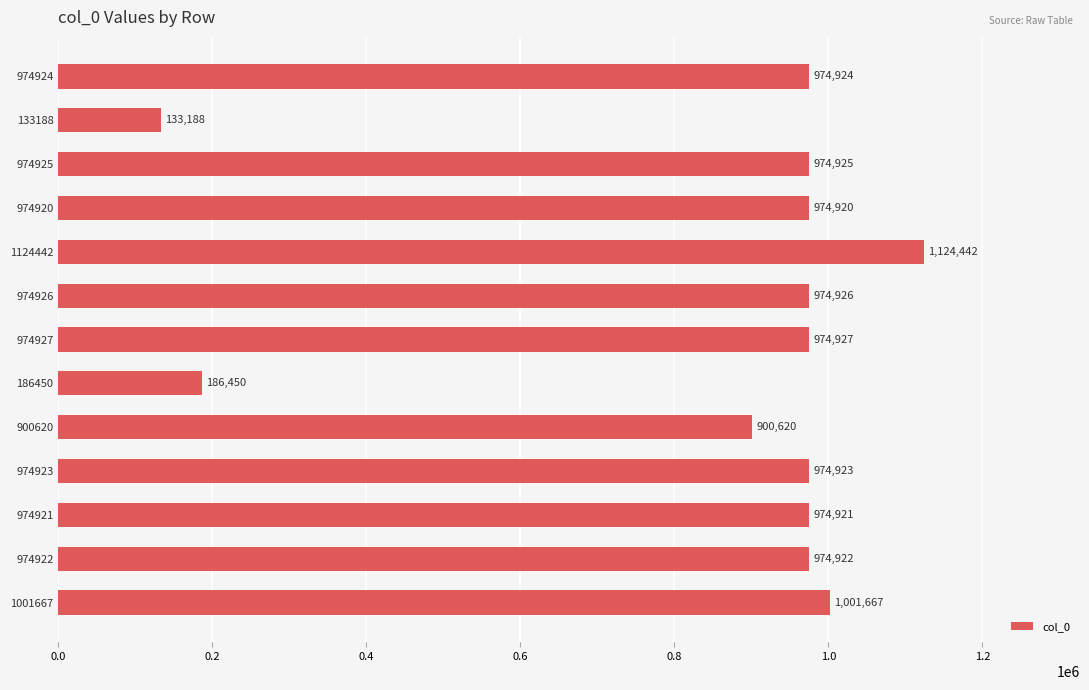

What is the sum of the values at 974925 and 974923?

1949848